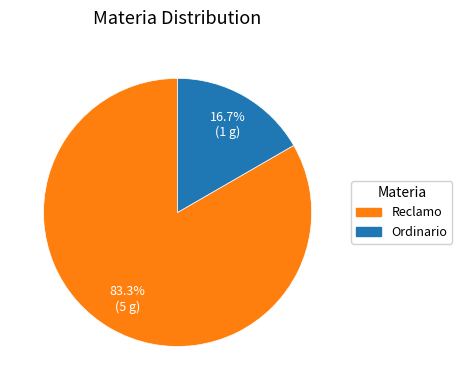

How many slices are in this pie chart?

2